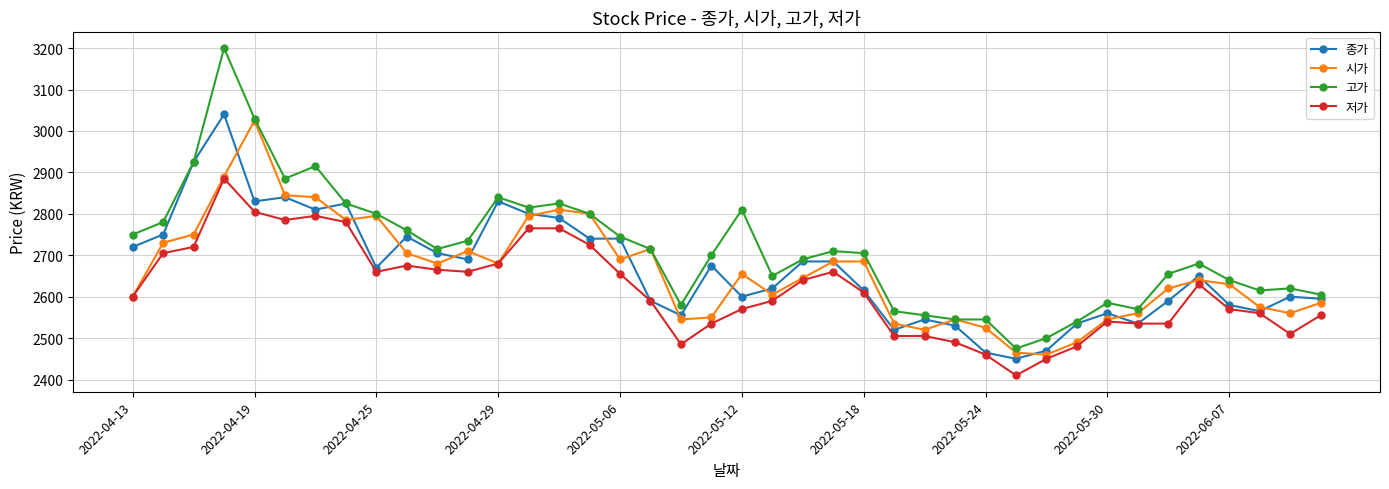

True or false: 고가 has more than 1 interior local peaks.

True